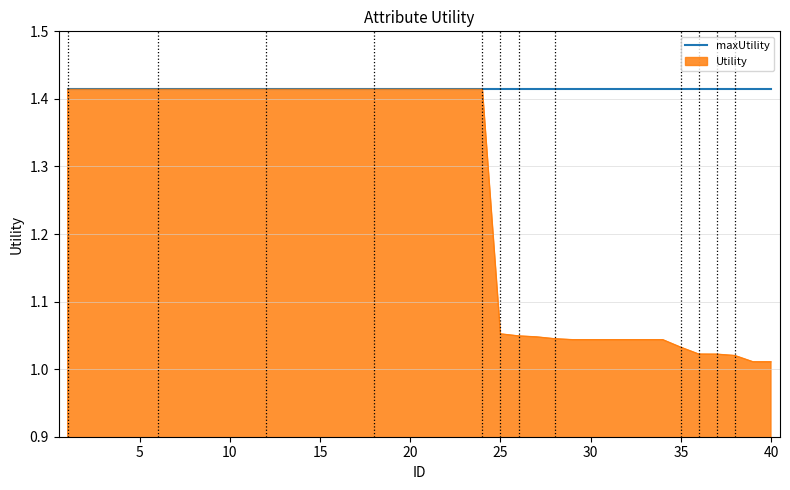

Rank the series by their average value, from highest to lowest.

maxUtility, Utility